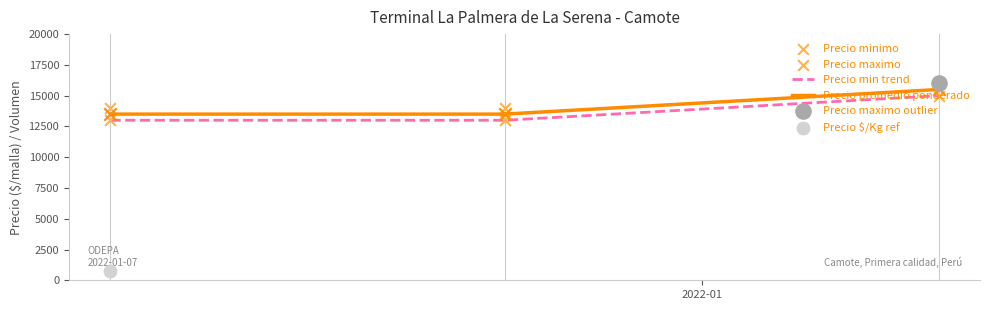

At how many categories does at least one series exceed 15323?

1